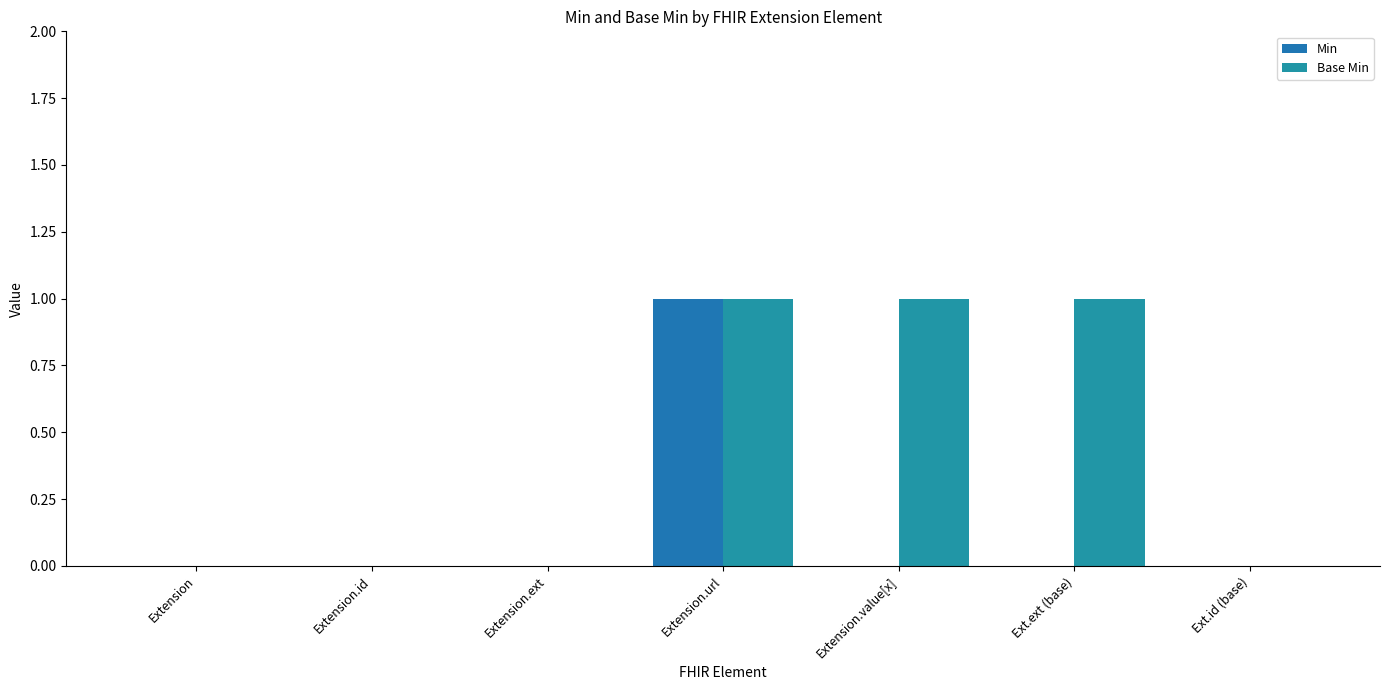

Rank the series by their maximum value, from lowest to highest.

Min, Base Min